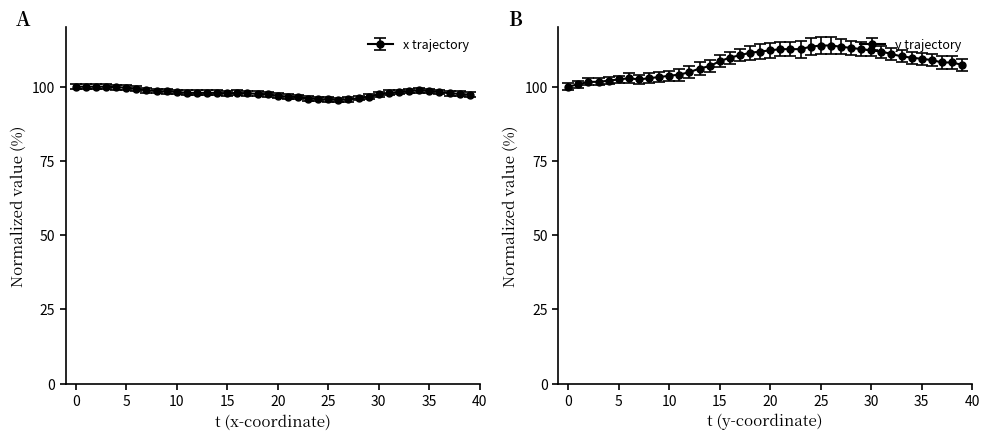

What is the value of the x point at the 32nd from the left?

97.9